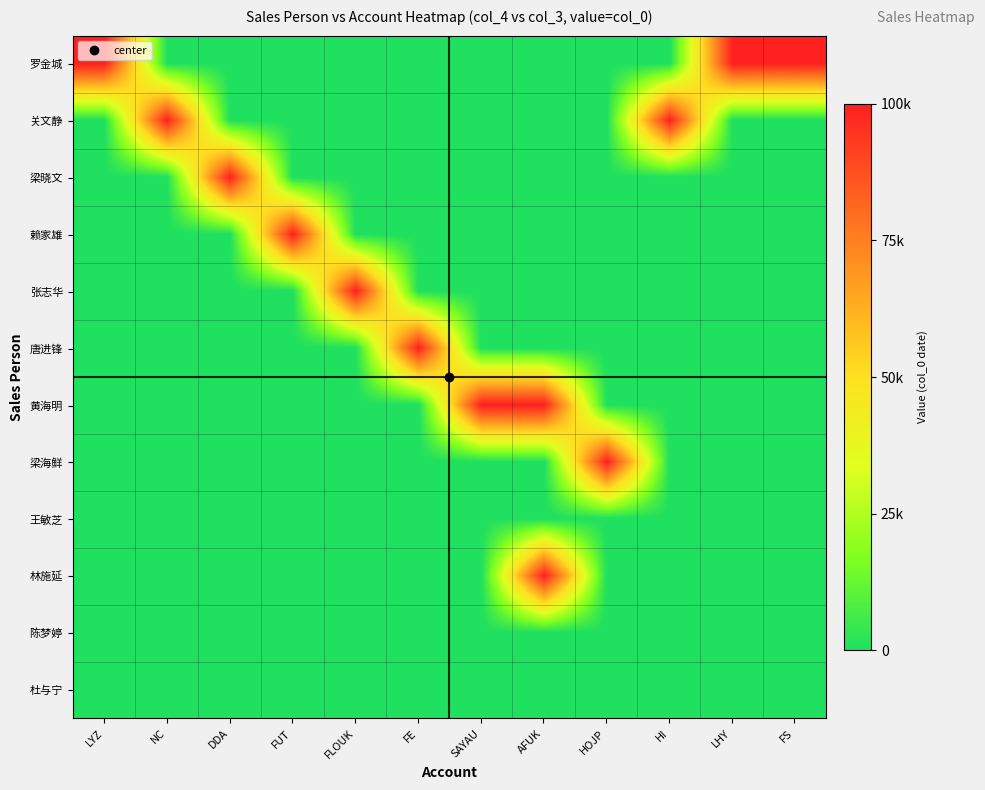

At which category does the chart reach its minimum across all series?

NC